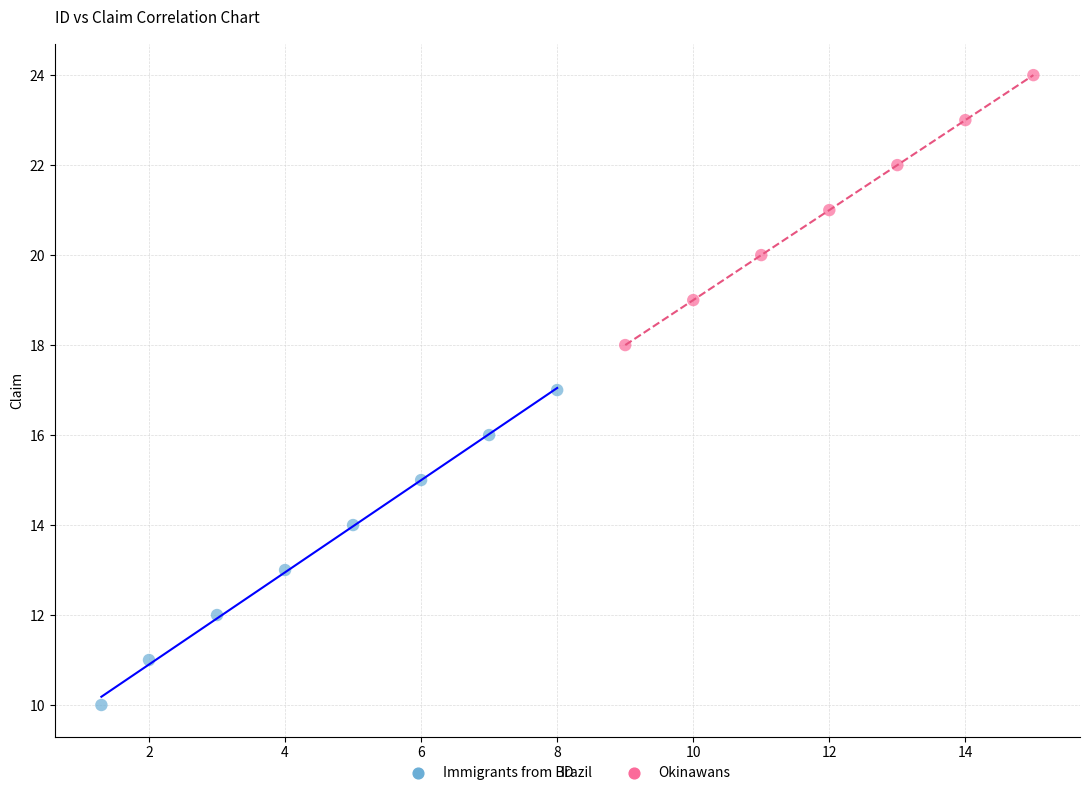

Which series reaches the maximum Y coordinate?

Okinawans